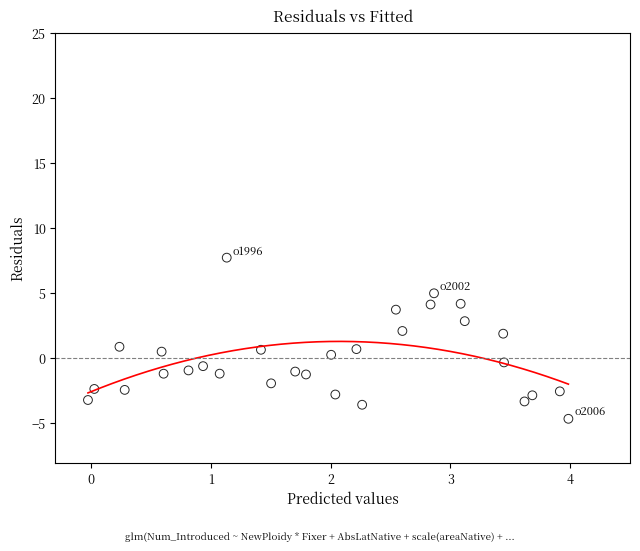

What is the range of X values (max minus min)?

4.0